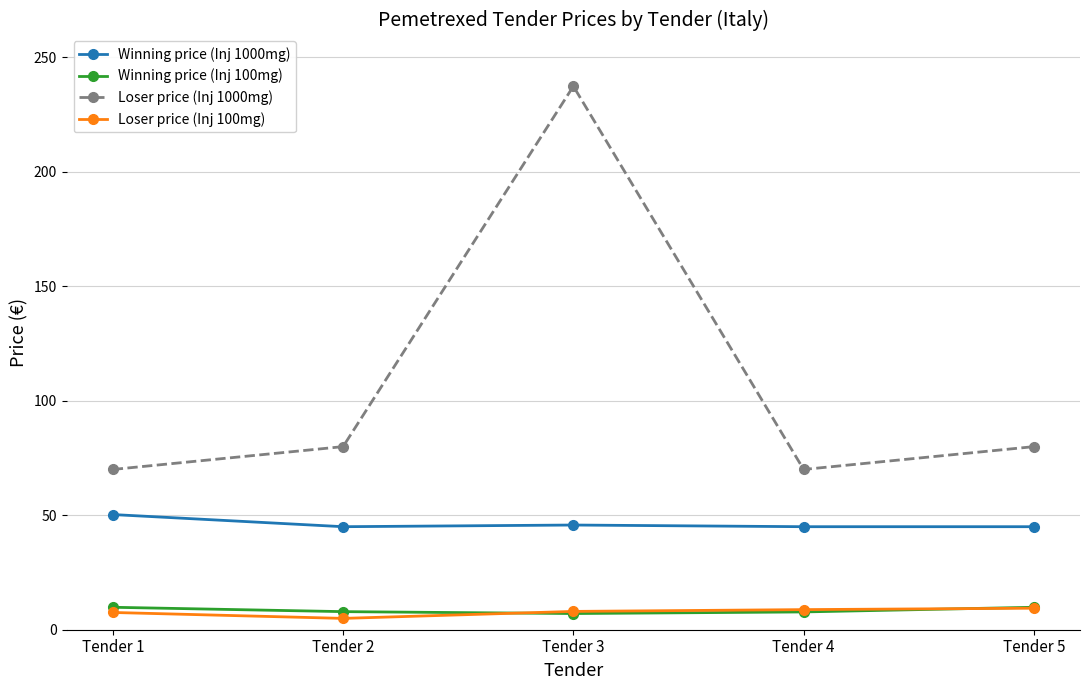

What is the sum of the Winning price (Inj 1000mg) values at Tender 4 and Tender 1?

95.3